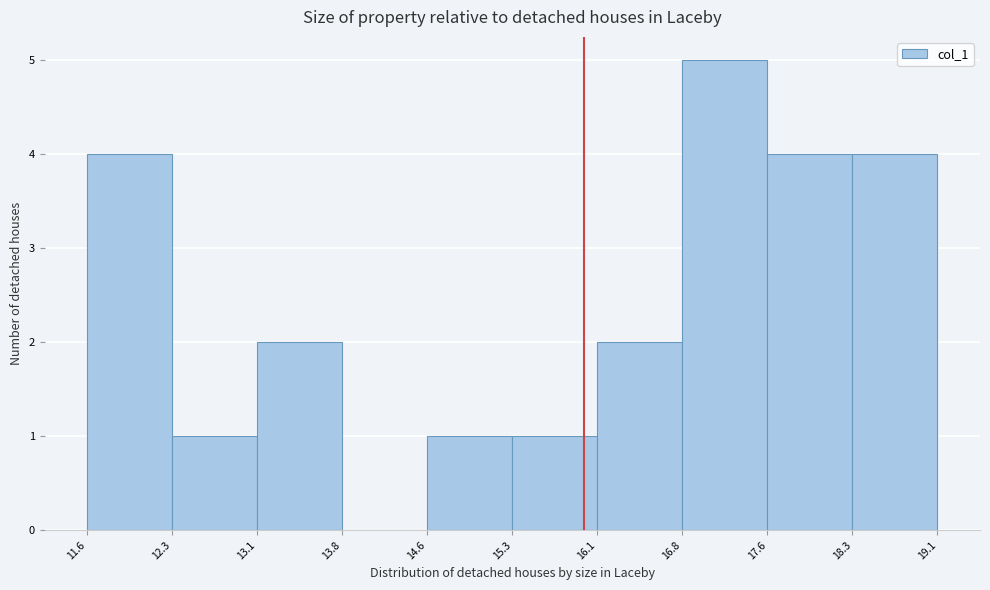

What is the height of the bar covering 17.6 to 18.3 on the x-axis? The values are not printed on the chart, so give them approximately, as read against the axis.

4